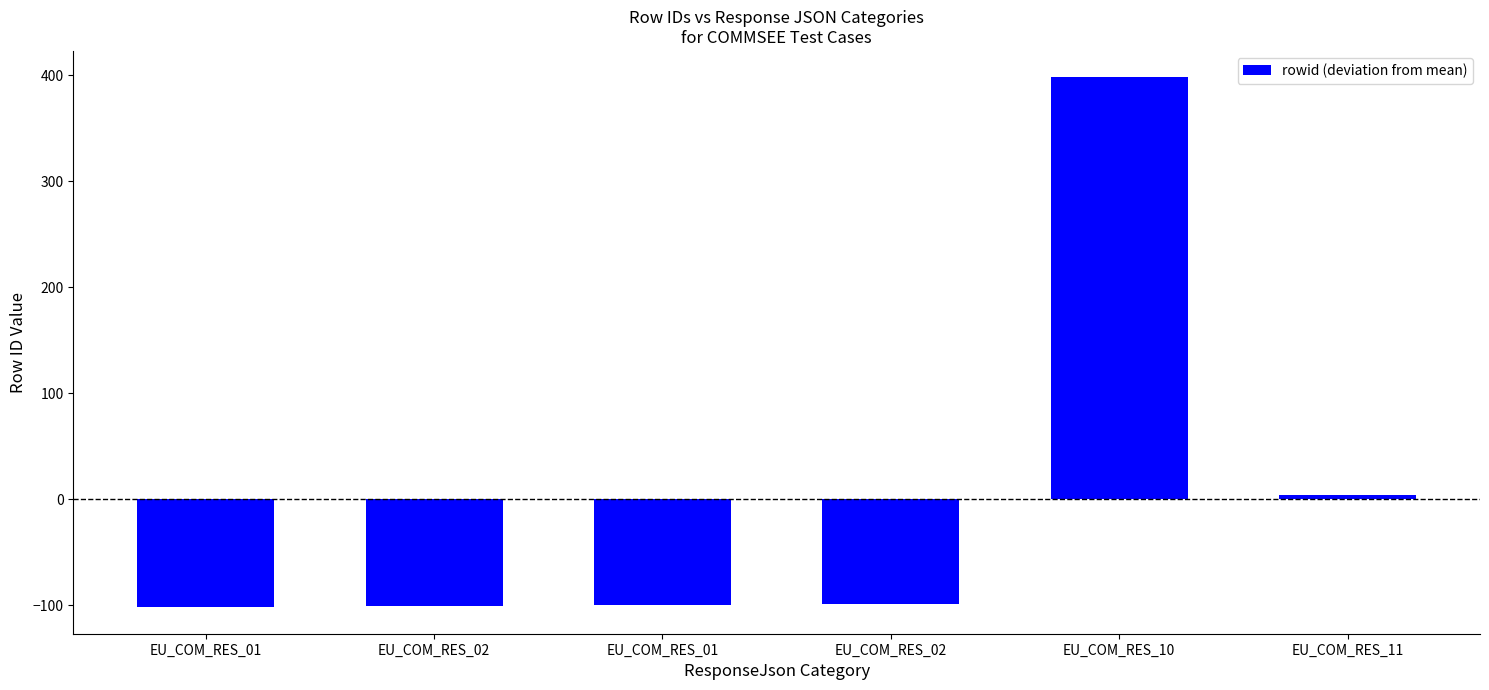

How many series are shown in this chart?

1